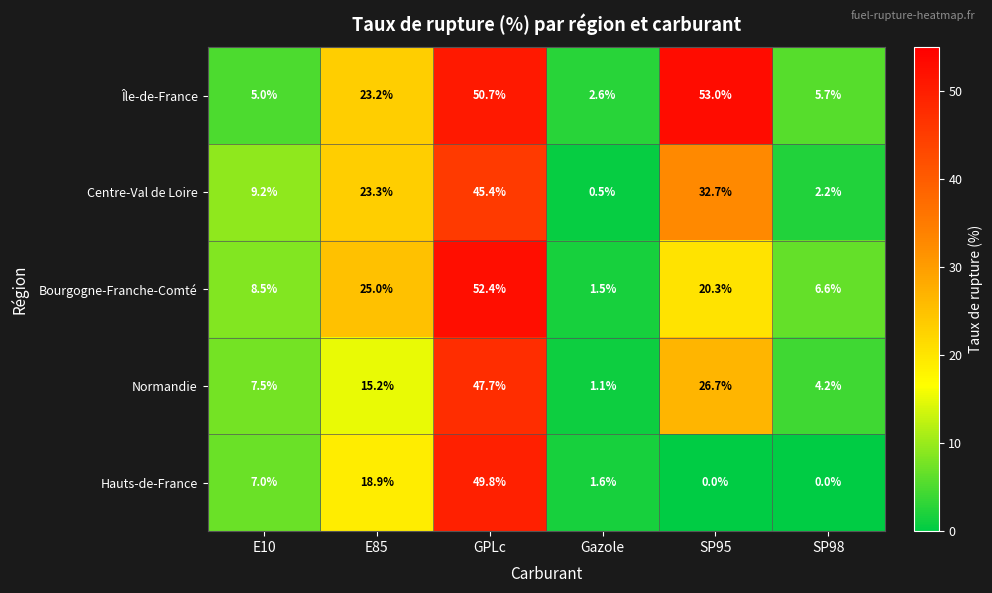

Which series changed the most between GPLc and Gazole?

Bourgogne-Franche-Comté